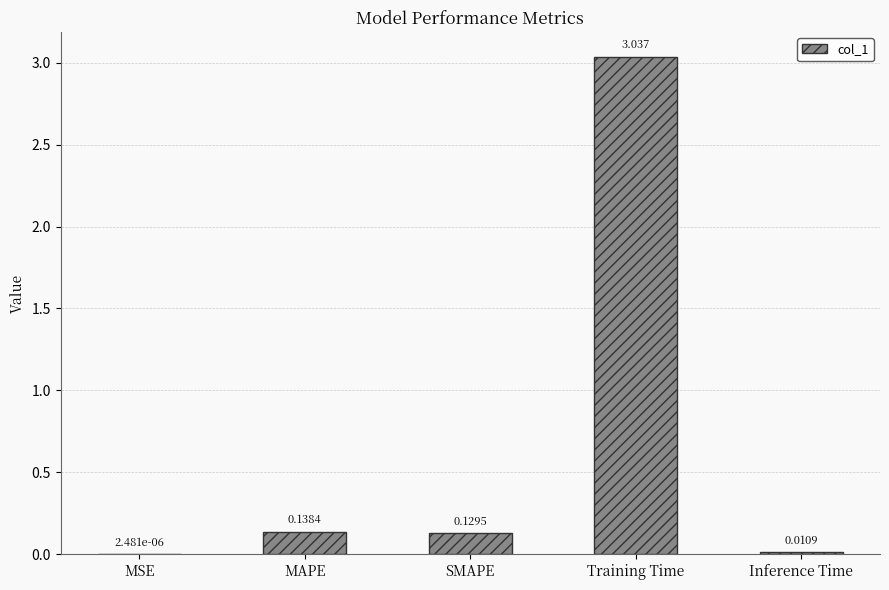

Which category has the highest value across all series?

Training Time